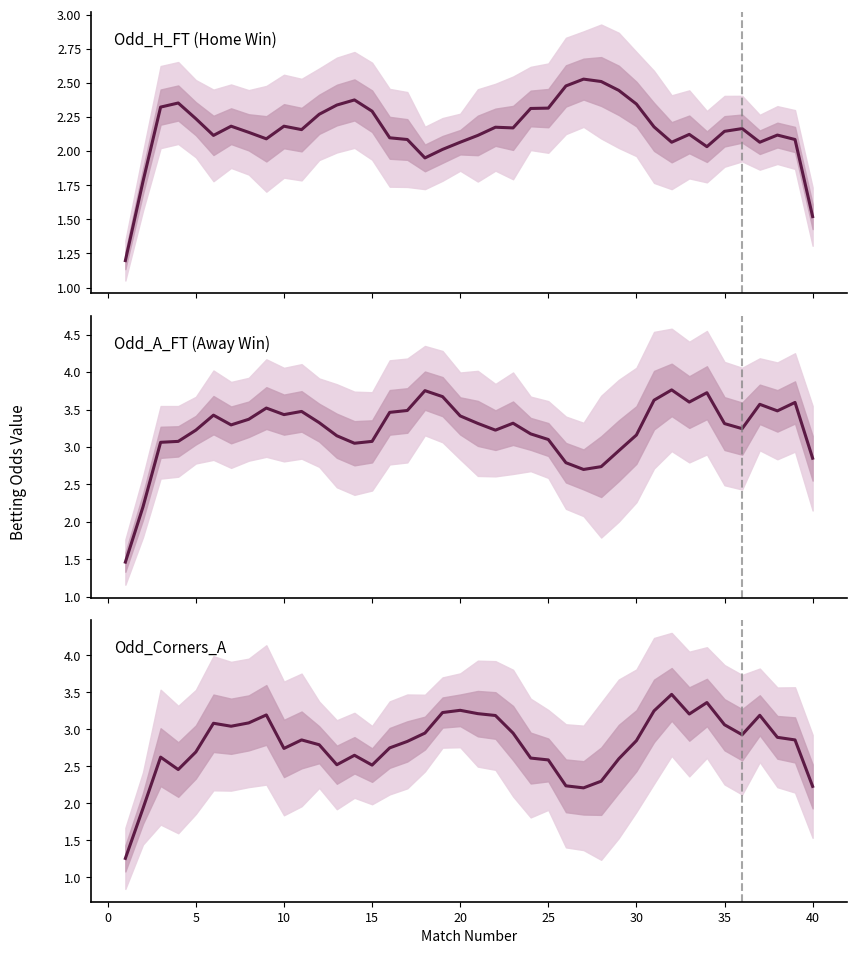

After their last crossing, which series has the higher values: Odd_H_FT (Home Win) or Odd_Corners_A?

Odd_Corners_A